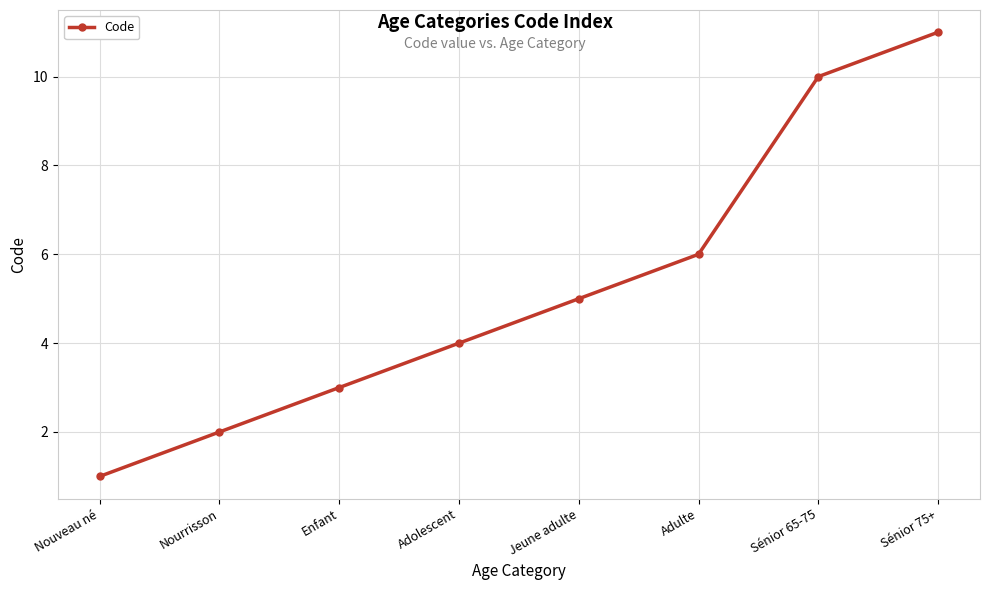

Read the value at Sénior 75+.

11